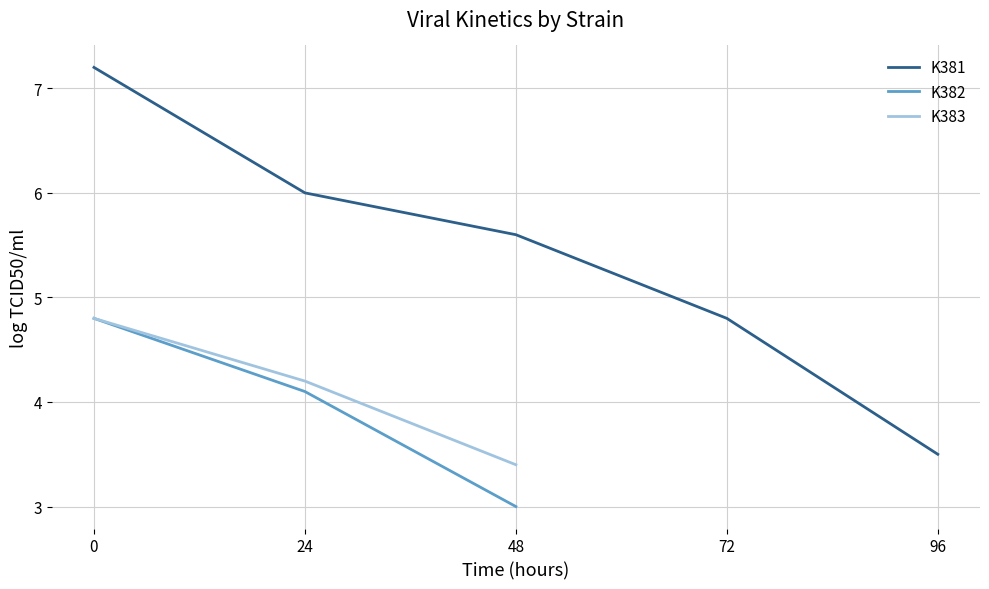

How many data points are above 5?

3